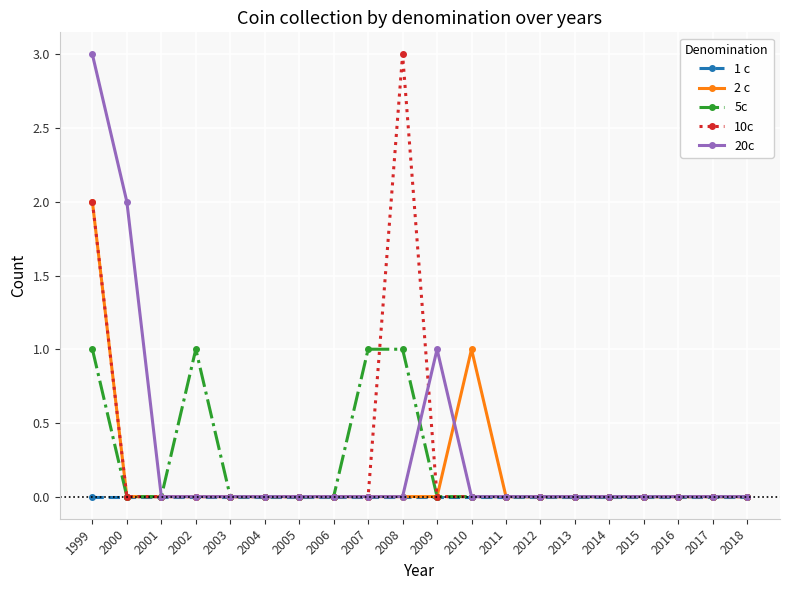

Is the value of 10c at 2012 greater than the value of 20c at 2000?

No